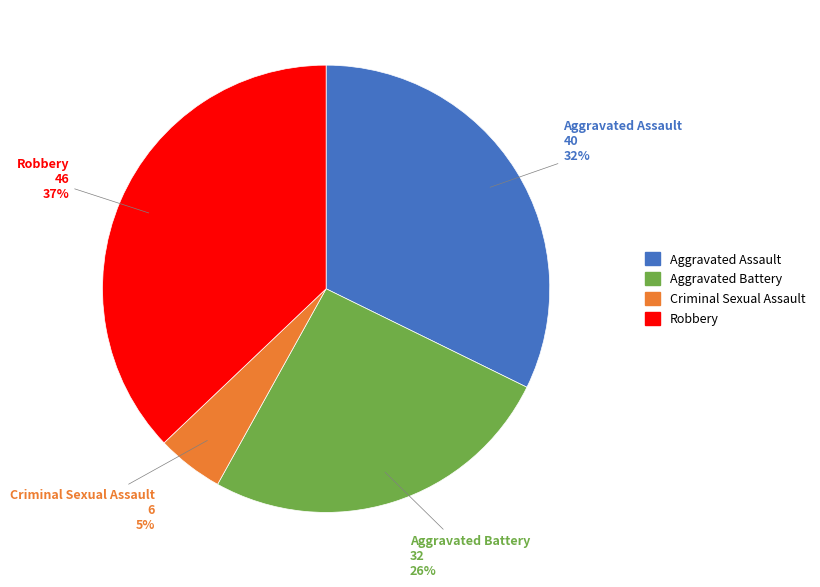

Which category has the biggest portion of the pie?

Robbery